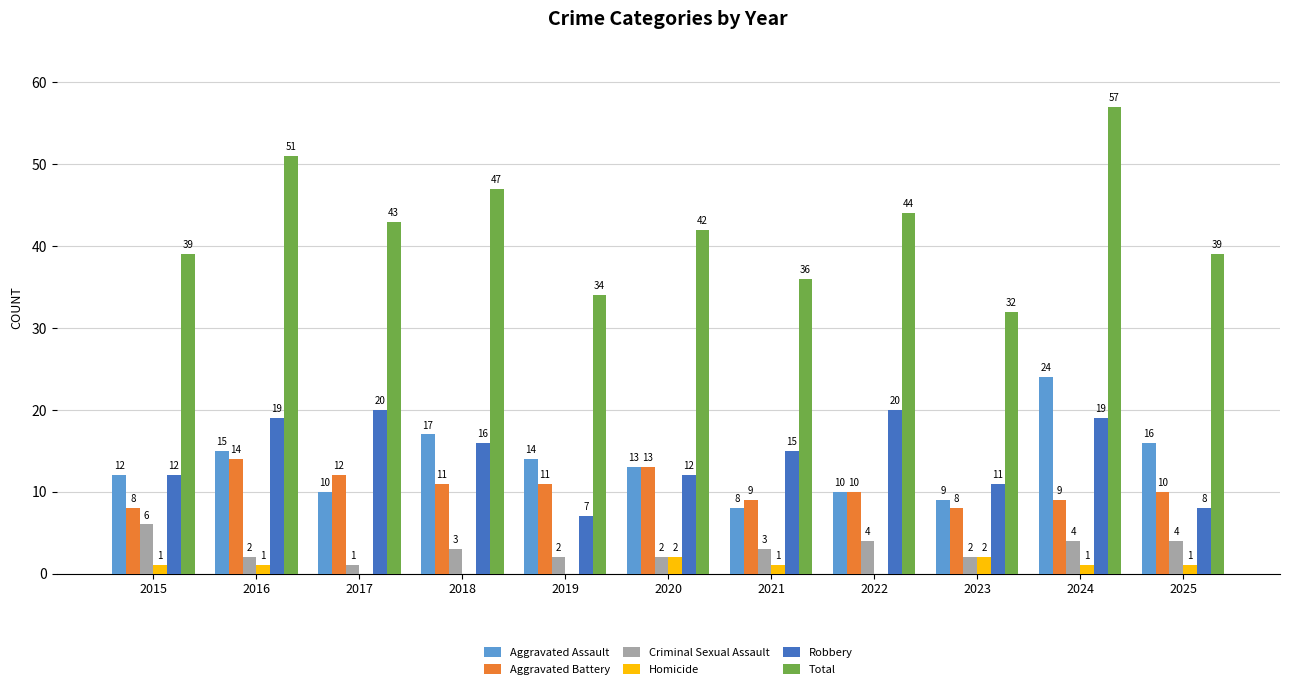

True or false: Total has a value of 63 at 2017.

False